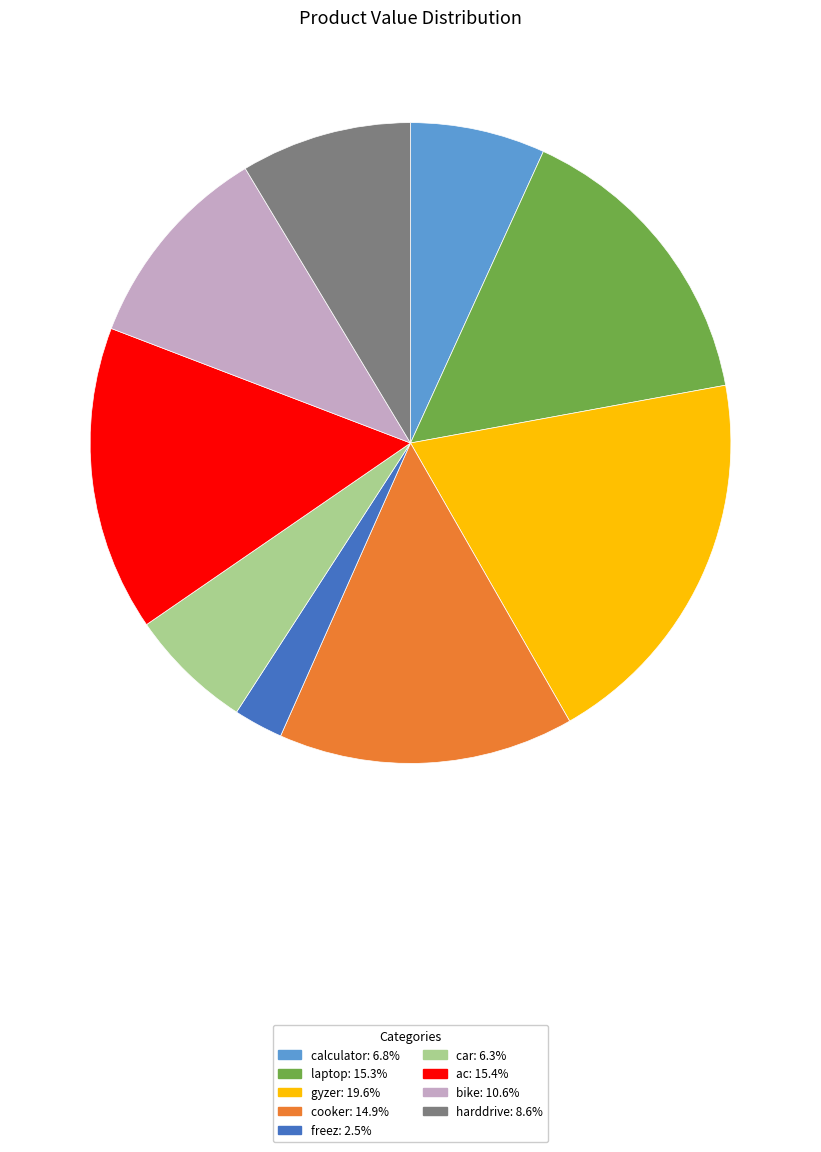

Is it true that bike is 11% of the pie?

True